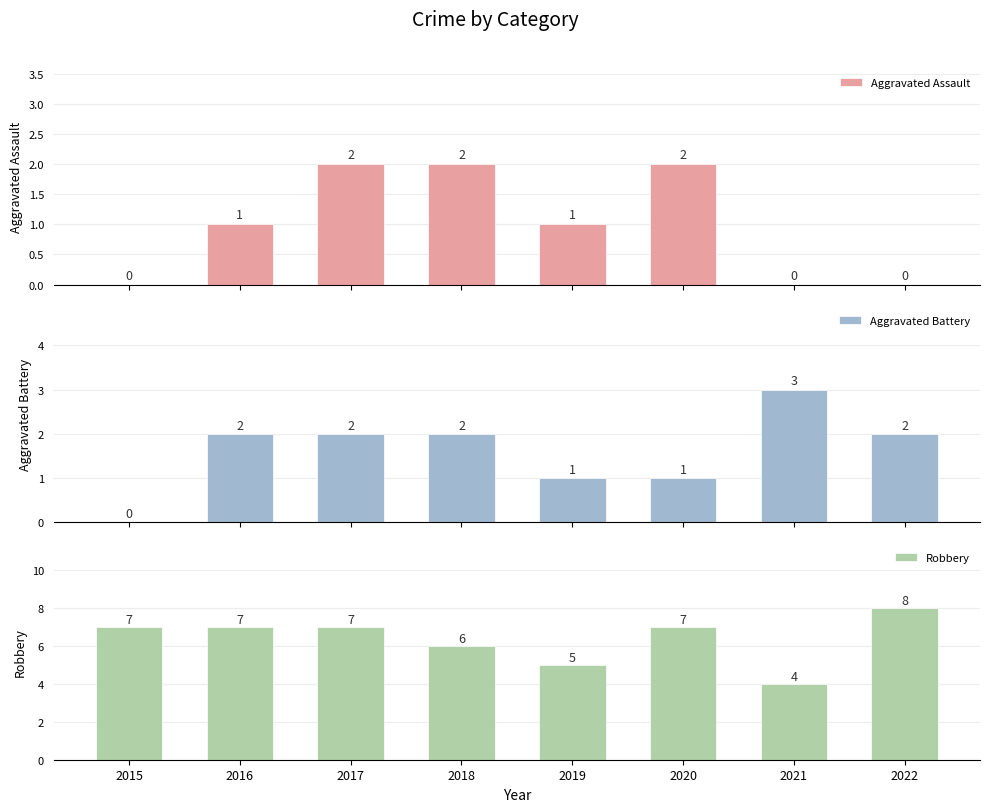

Which has a higher value, 2022 or 2019?

2019